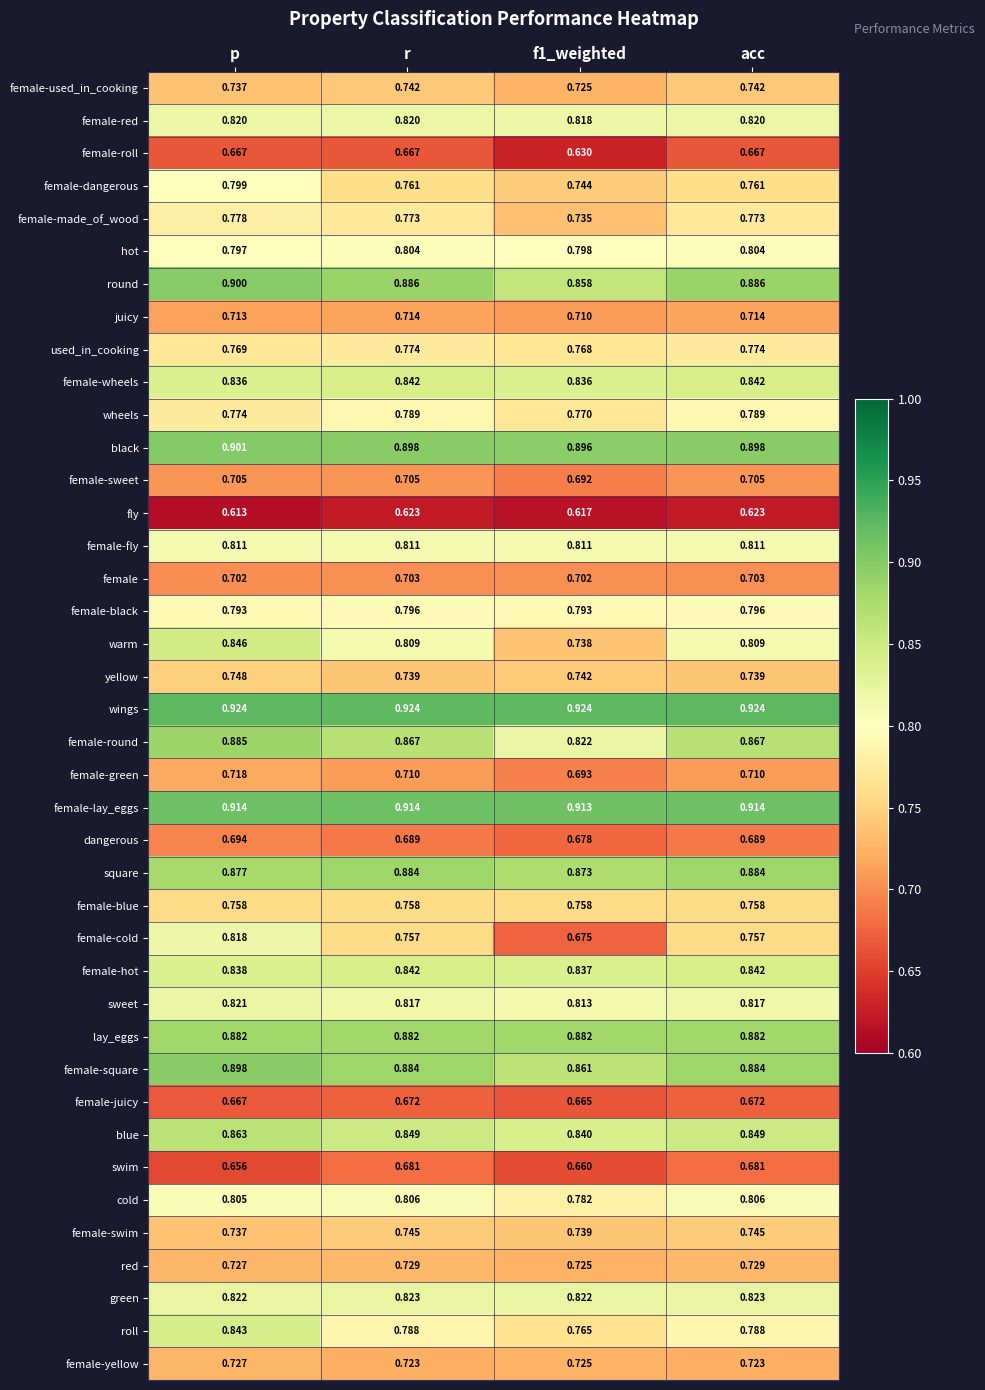

Between p and r, which series saw the biggest shift?

female-cold